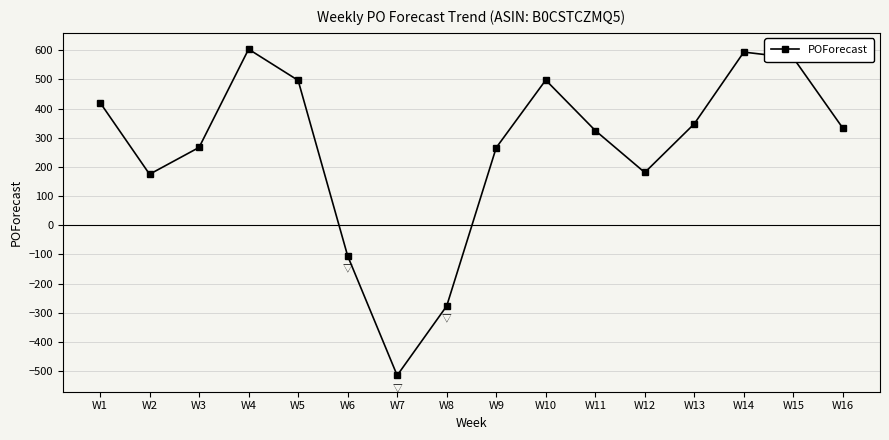

At which label is the value closest to 44?

W2